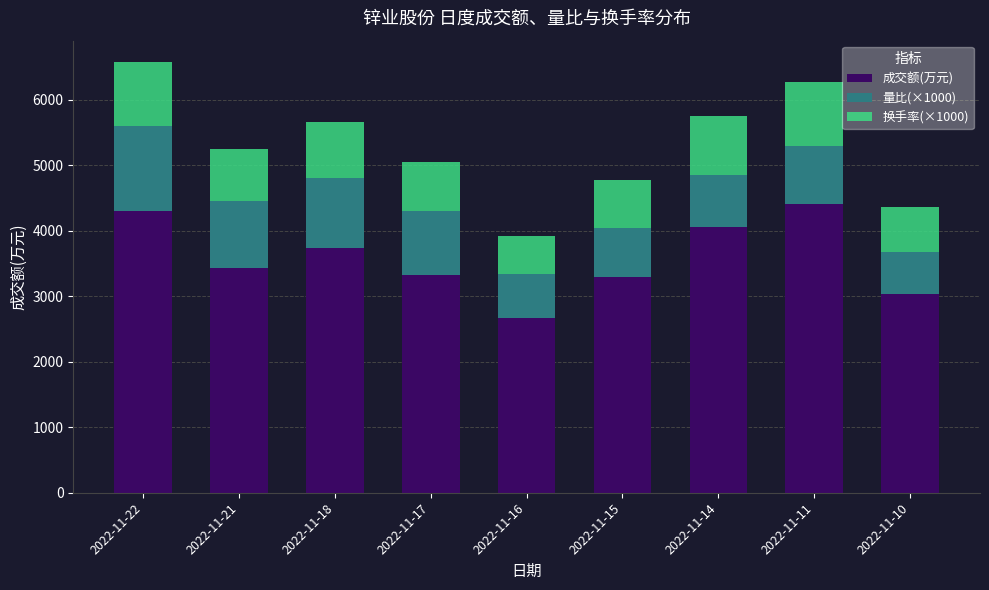

Reading right to left, list the values for the 成交额(万元) series.

3040	4408	4052	3299	2664	3327	3737	3430	4297